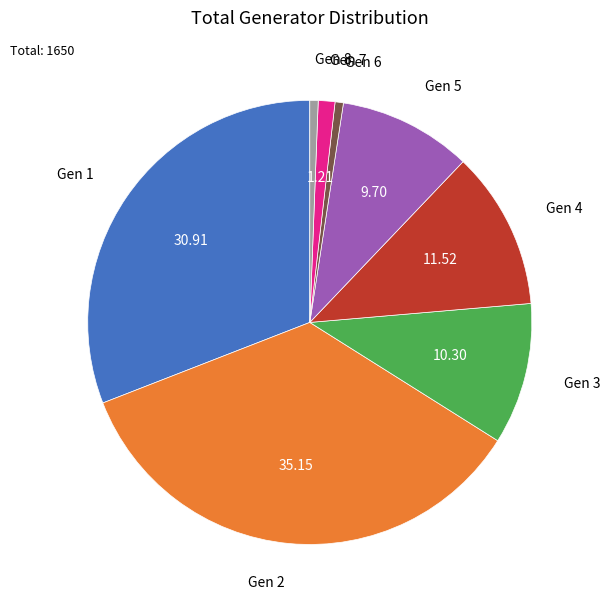

Is Gen 5 the majority of the pie?

No